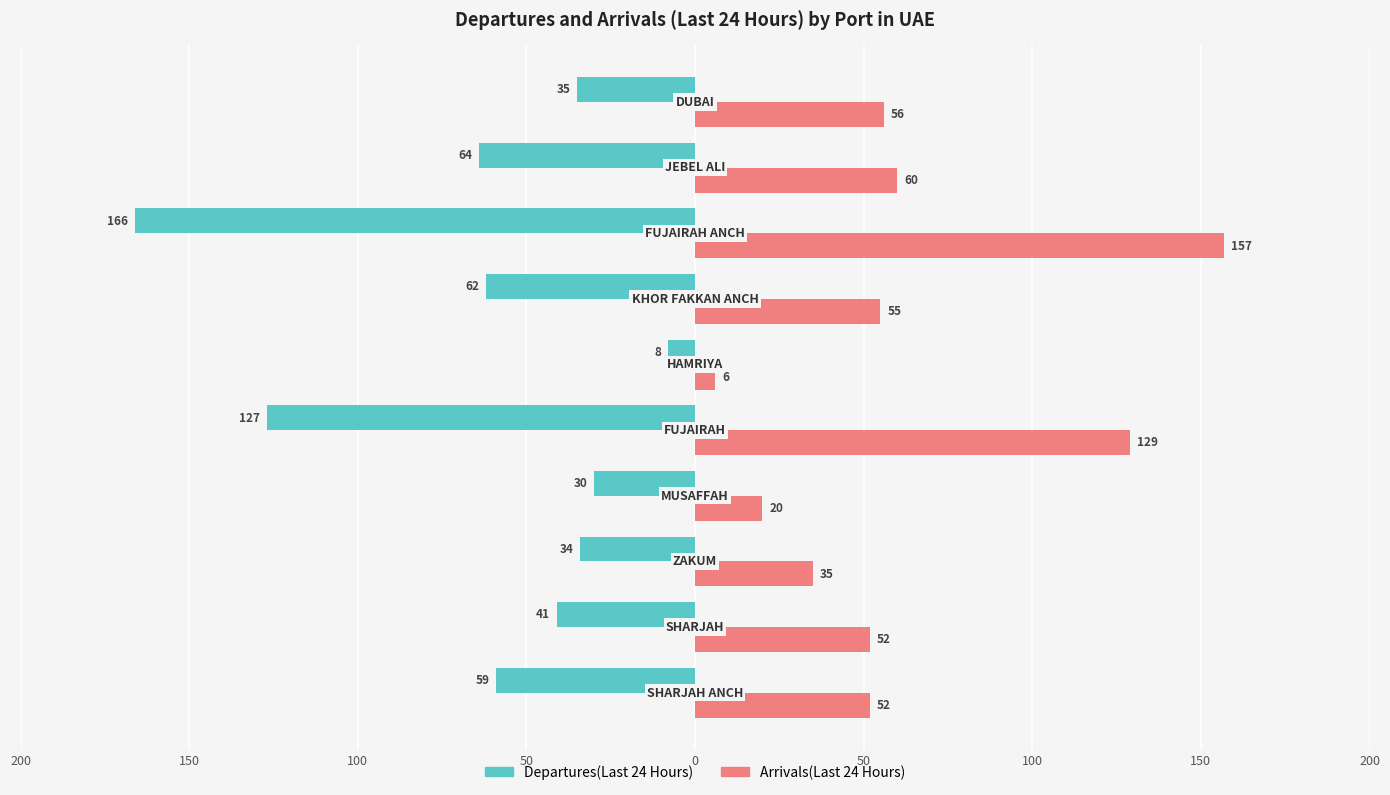

What are all the series names shown in the legend?

Departures(Last 24 Hours), Arrivals(Last 24 Hours)